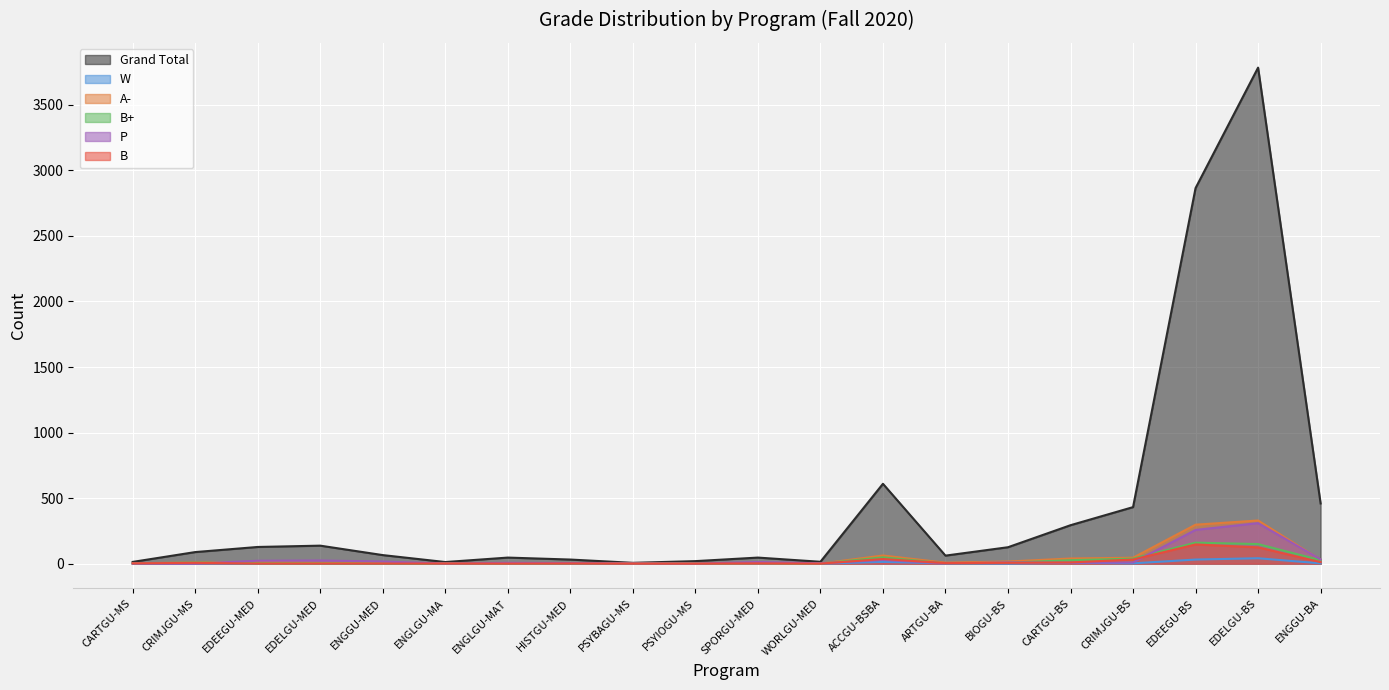

The P series shows 12 at SPORGU-MED. True or false?

True